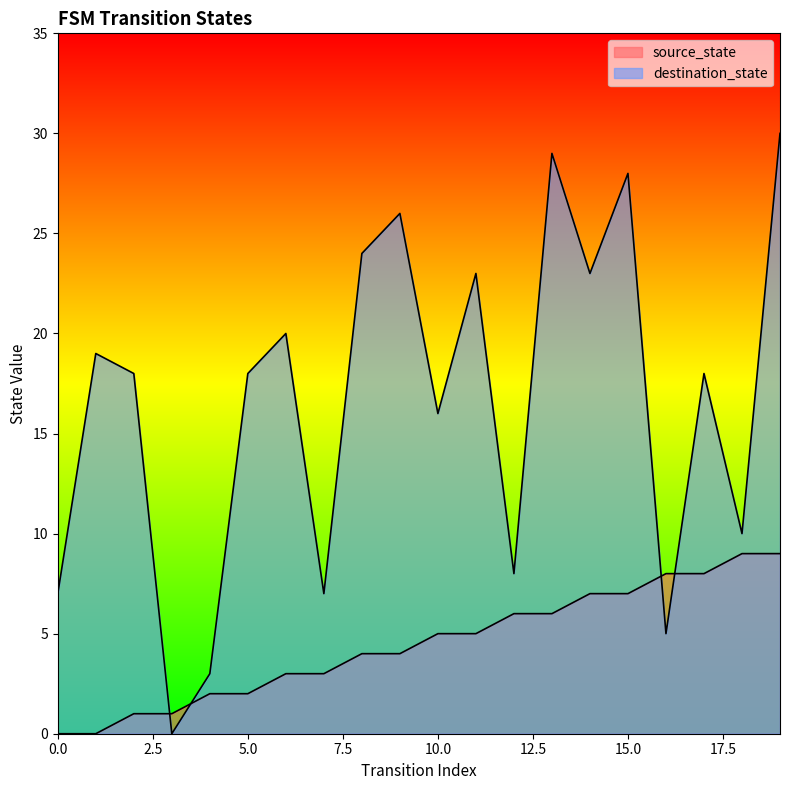

Where does the source_state series first go above 5?

12